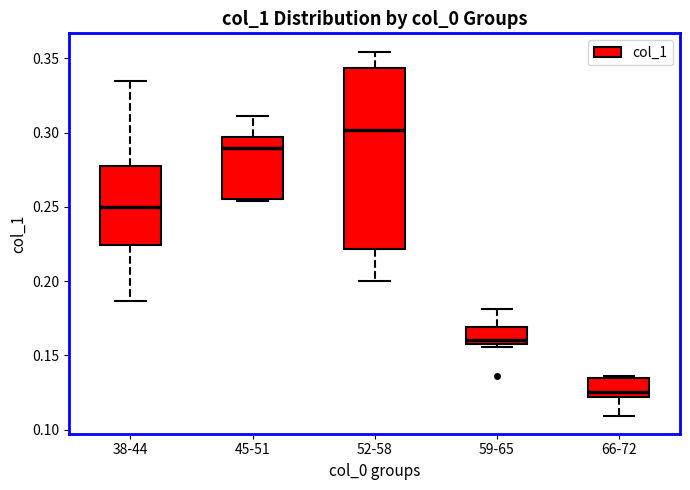

Reading left to right, transcribe this box plot: for each box, give where its median line is, the range the box spans, and where its two whiskers end, as read against the y-axis. The values are not printed on the chart, so give them approximately, as read against the axis.

38-44: median 0.250, box 0.225 to 0.280, whiskers 0.185 to 0.335
45-51: median 0.290, box 0.255 to 0.295, whiskers 0.255 (just below the box's lower edge) to 0.310
52-58: median 0.300, box 0.220 to 0.345, whiskers 0.200 to 0.355
59-65: median 0.160 (just above the box's lower edge), box 0.160 to 0.170, whiskers 0.155 to 0.180
66-72: median 0.125, box 0.120 to 0.135, whiskers 0.110 to 0.135